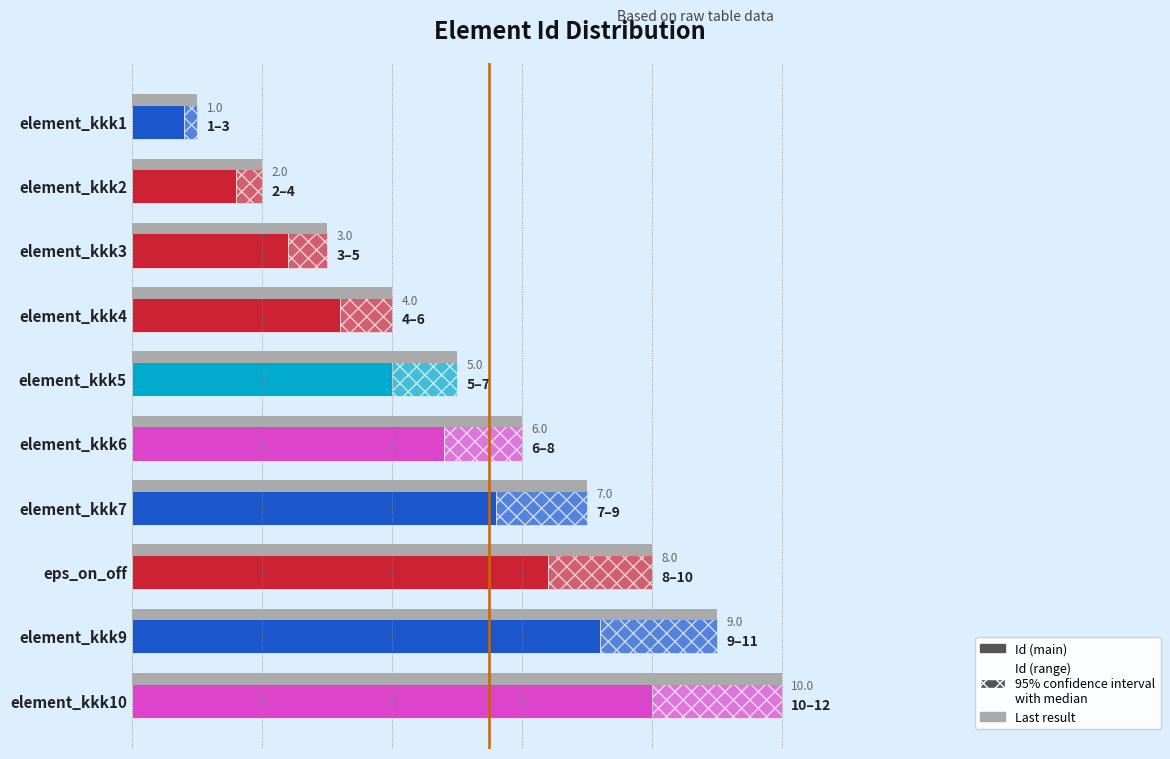

What value does the Last result series have at element_kkk10?

10.0